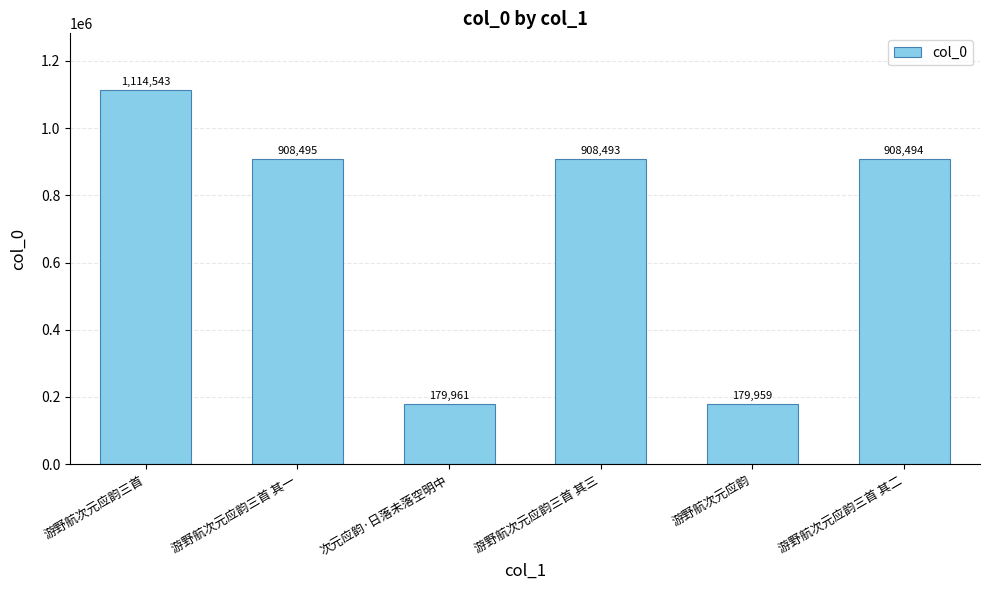

What is the change in value from 游野航次元应韵三首 其一 to 游野航次元应韵?

-728536